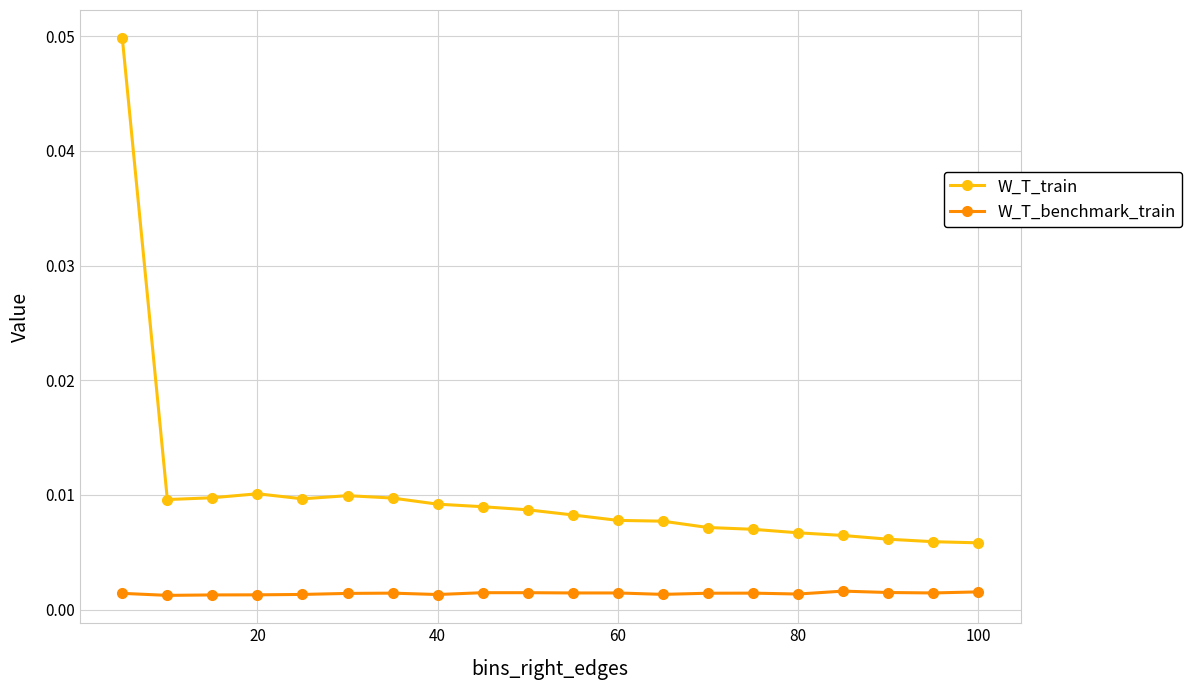

At how many categories does at least one series exceed 0?

20